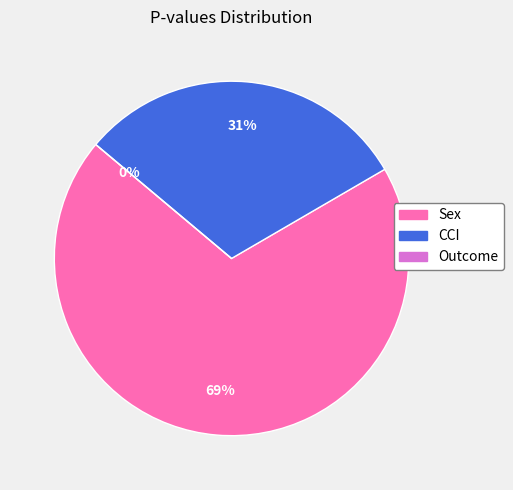

Is there any slice that represents more than half of the pie?

Yes